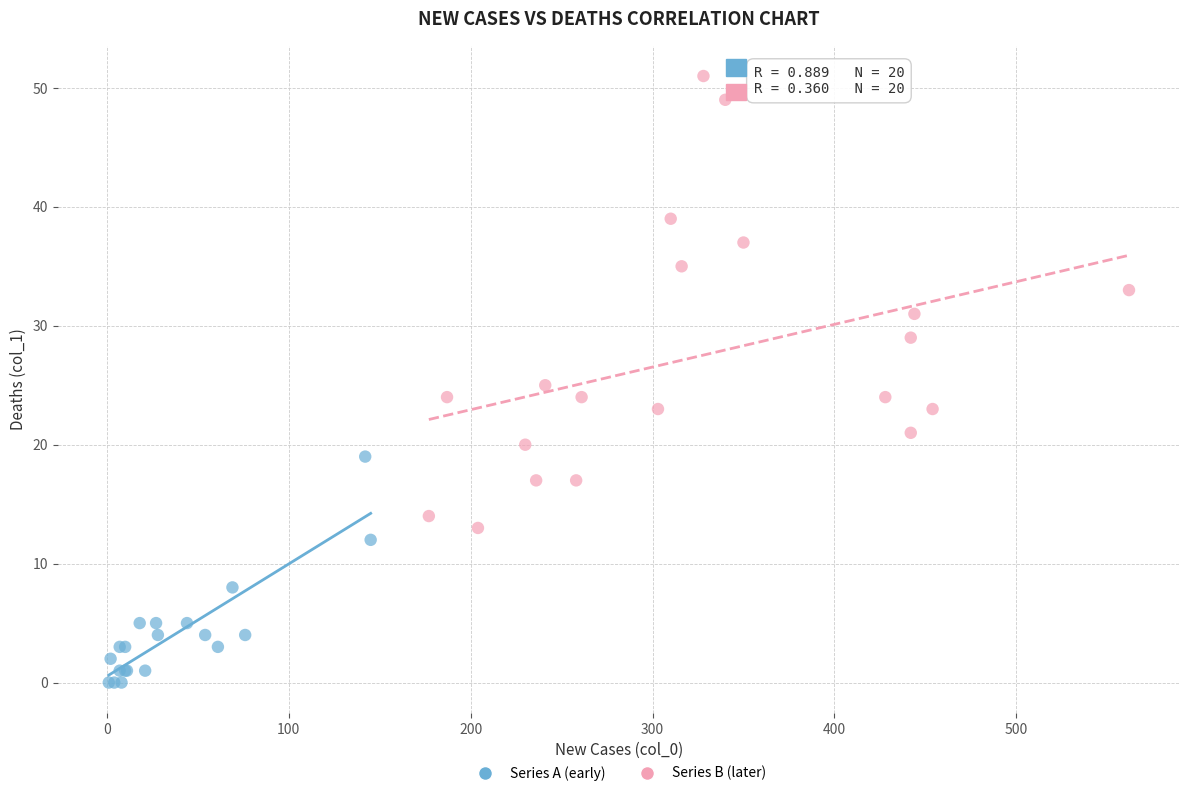

Which series has the largest Y range (max minus min)?

Series B (later)